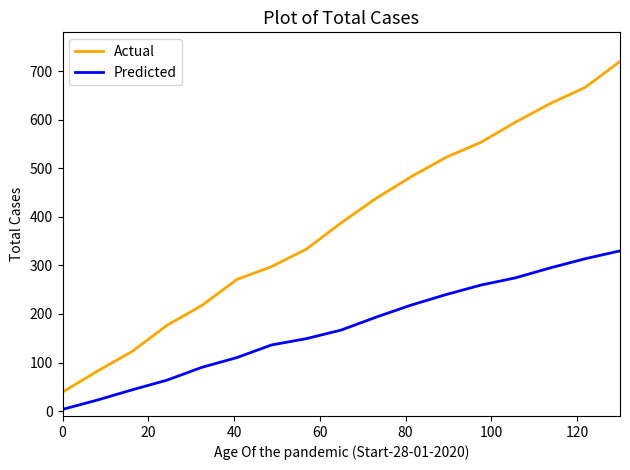

What is the minimum value for Actual?

39.2